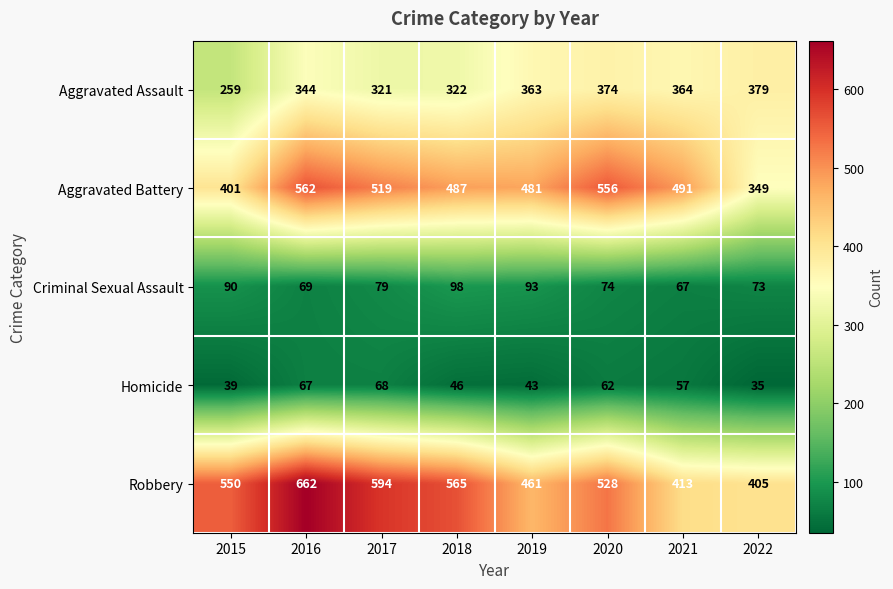

What is the sum of all Criminal Sexual Assault values?

643